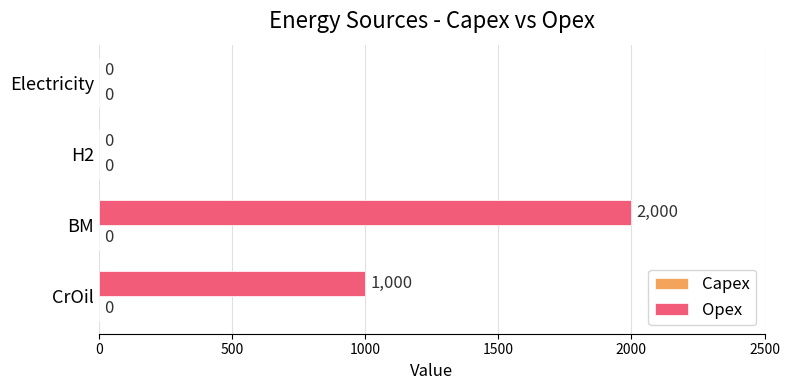

What is the change in value from CrOil to H2?

-1000